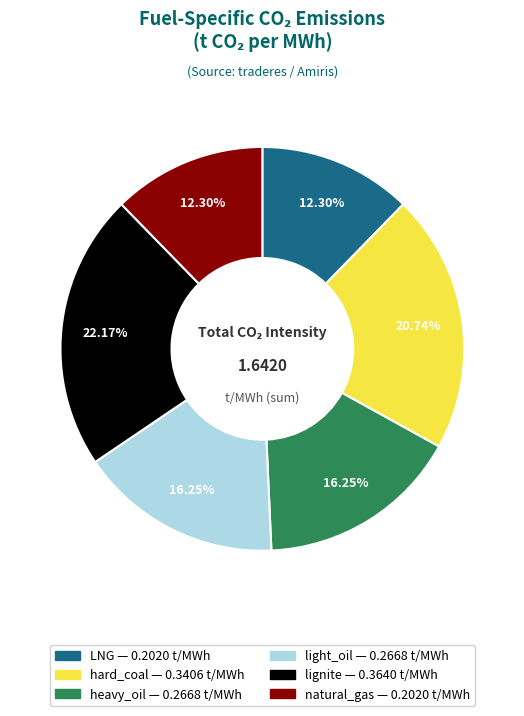

Count the number of slices in the pie.

6